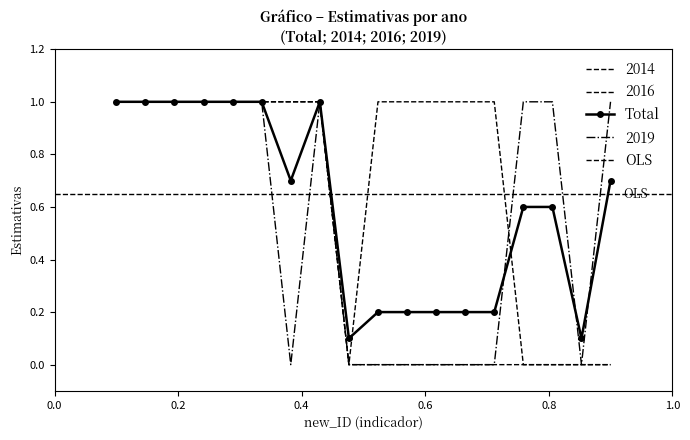

List the series in order of their peak value, highest first.

Total, 2014, 2016, 2019